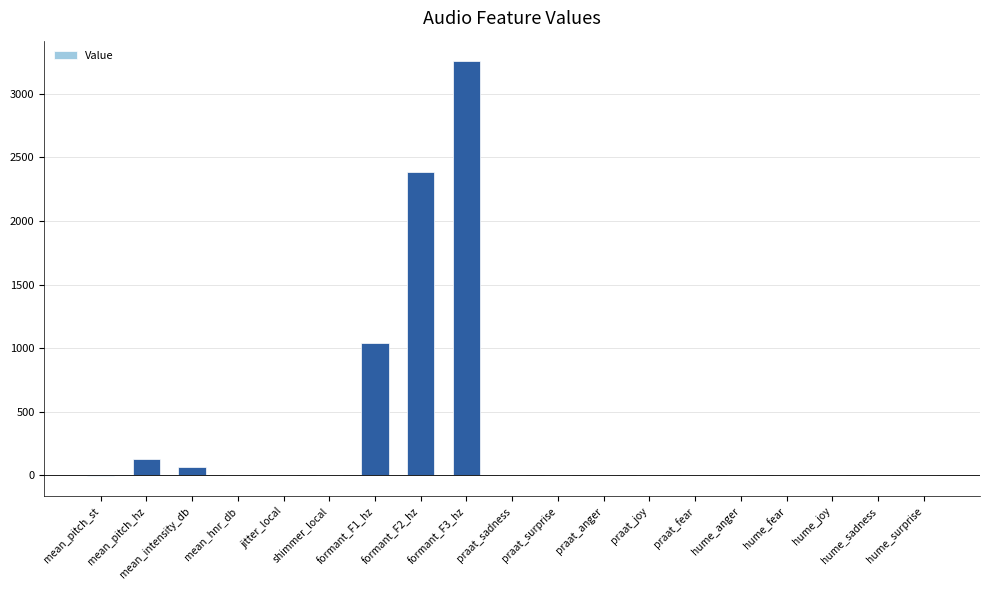

Which category has the highest value across all series?

formant_F3_hz